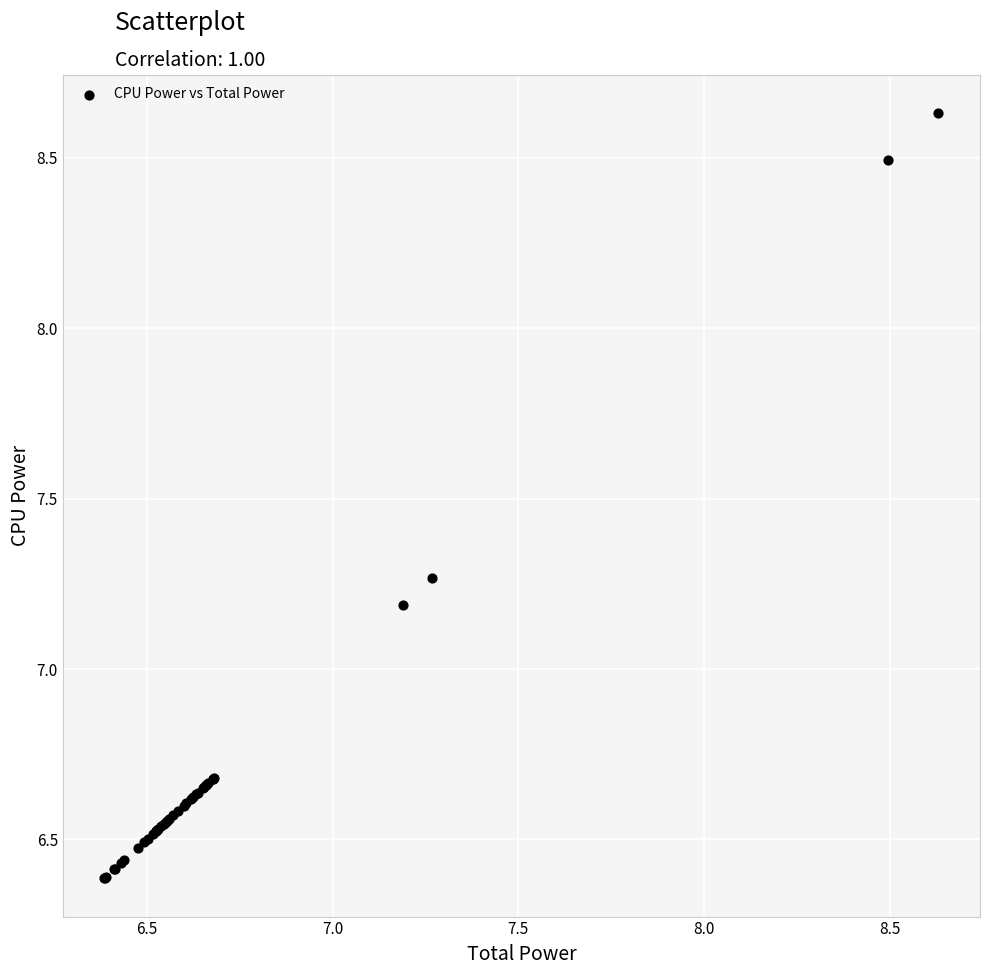

What Y value in the scatter plot is closest to 7?

7.2